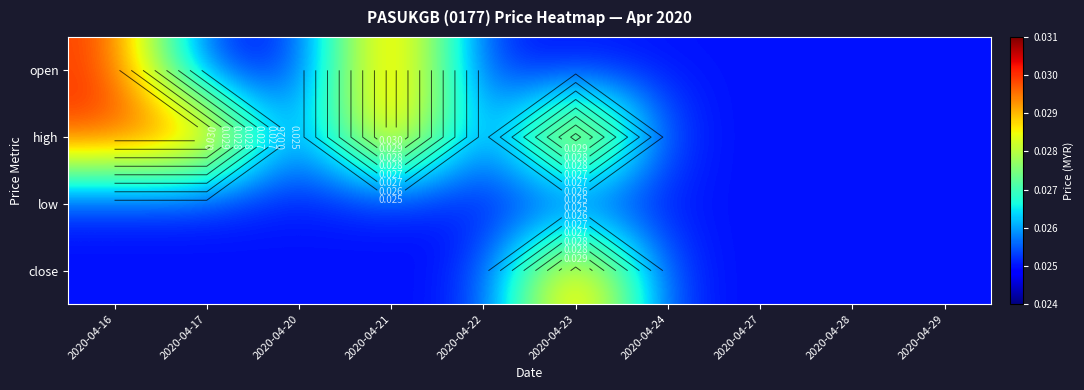

The value of high at 2020-04-21 is 0.0. True or false?

False